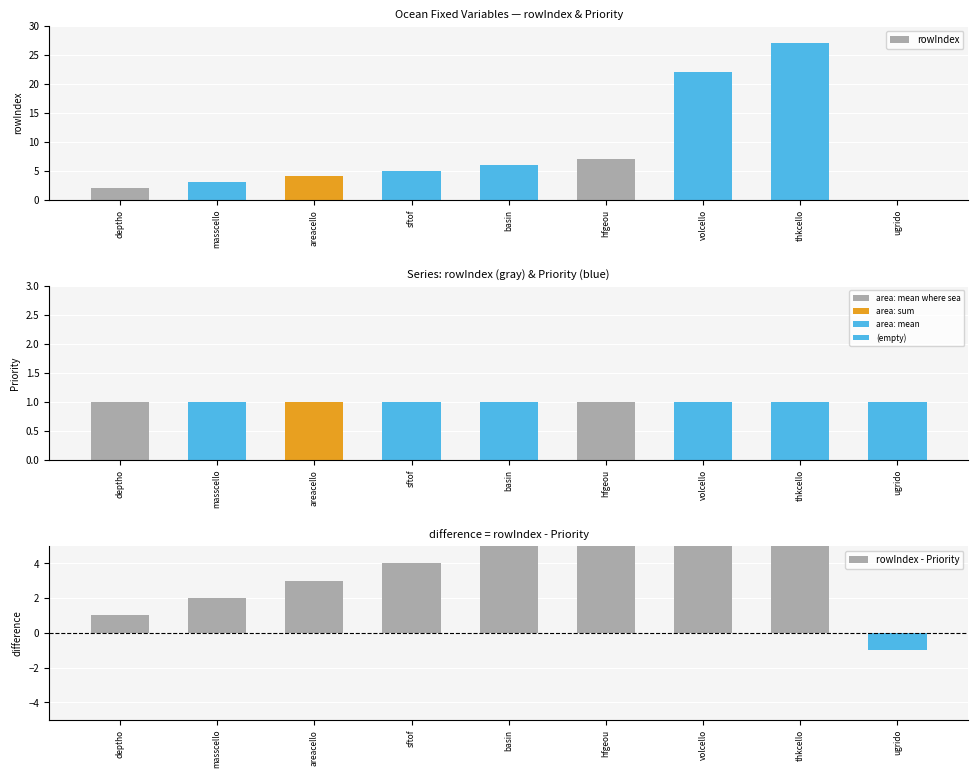

Reading left to right, transcribe all the data shown in this chart.

rowIndex: deptho=2	masscello=3	areacello=4	sftof=5	basin=6	hfgeou=7	volcello=22	thkcello=27	ugrido=0
Priority: deptho=1	masscello=1	areacello=1	sftof=1	basin=1	hfgeou=1	volcello=1	thkcello=1	ugrido=1
rowIndex - Priority: deptho=1	masscello=2	areacello=3	sftof=4	basin=5	hfgeou=6	volcello=21	thkcello=26	ugrido=-1